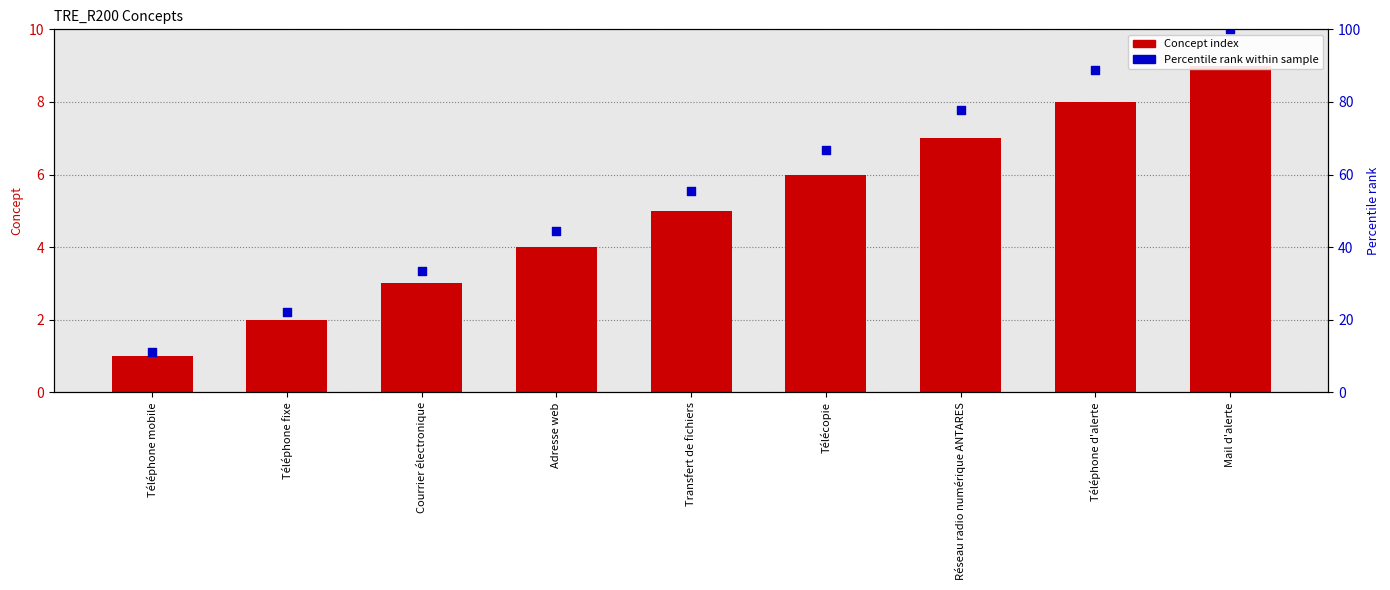

Which series has the widest spread of Y values?

Percentile rank